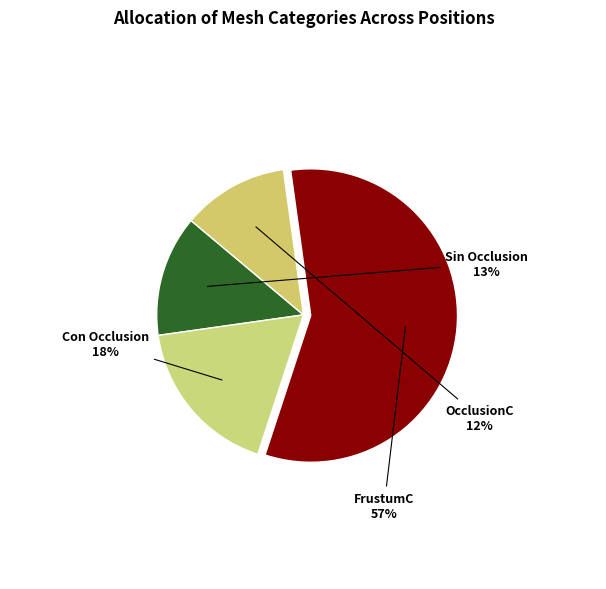

The Con Occlusion slice represents 18% of the pie. True or false?

True